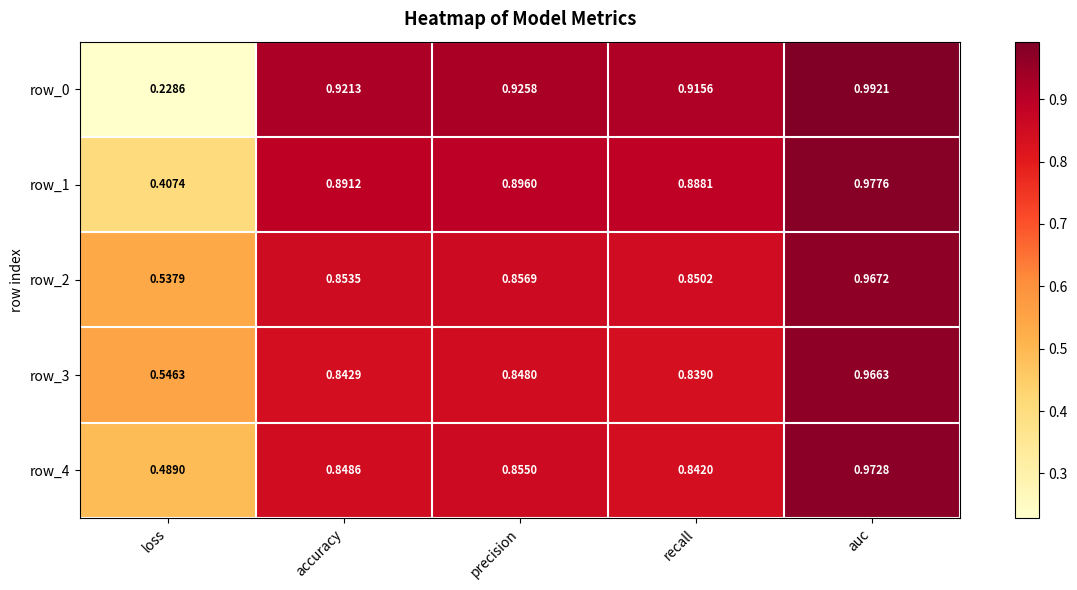

Where is row_4 nearest to the value 0?

loss